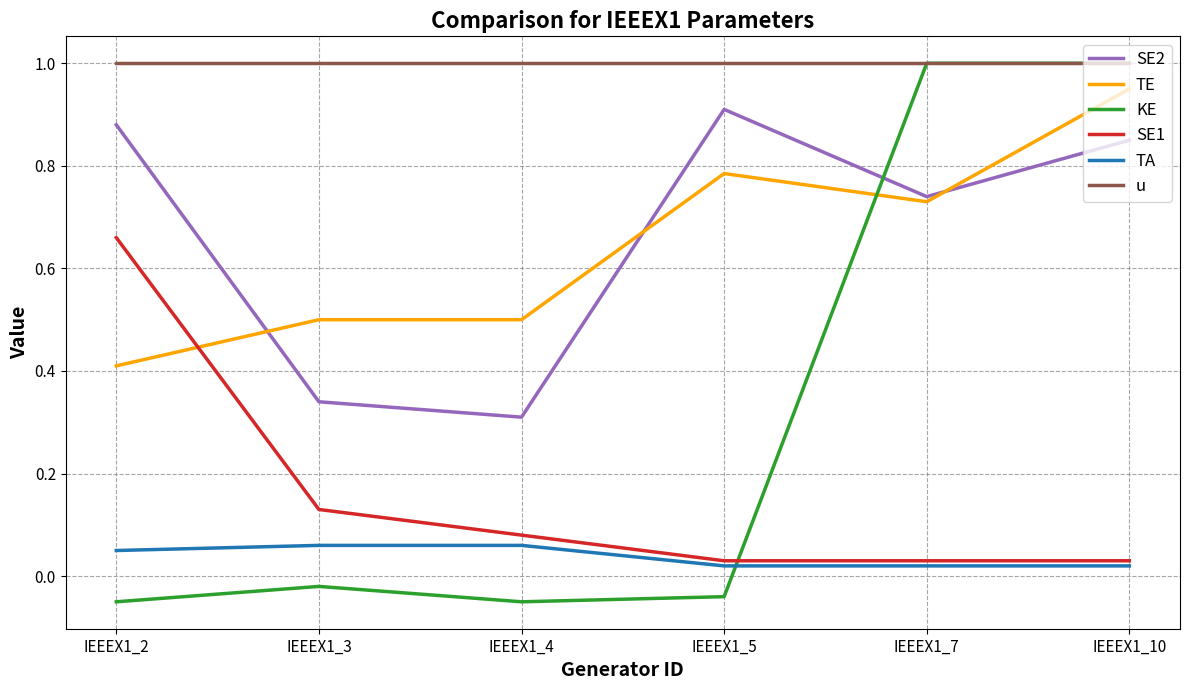

True or false: u and SE1 cross at least once.

False